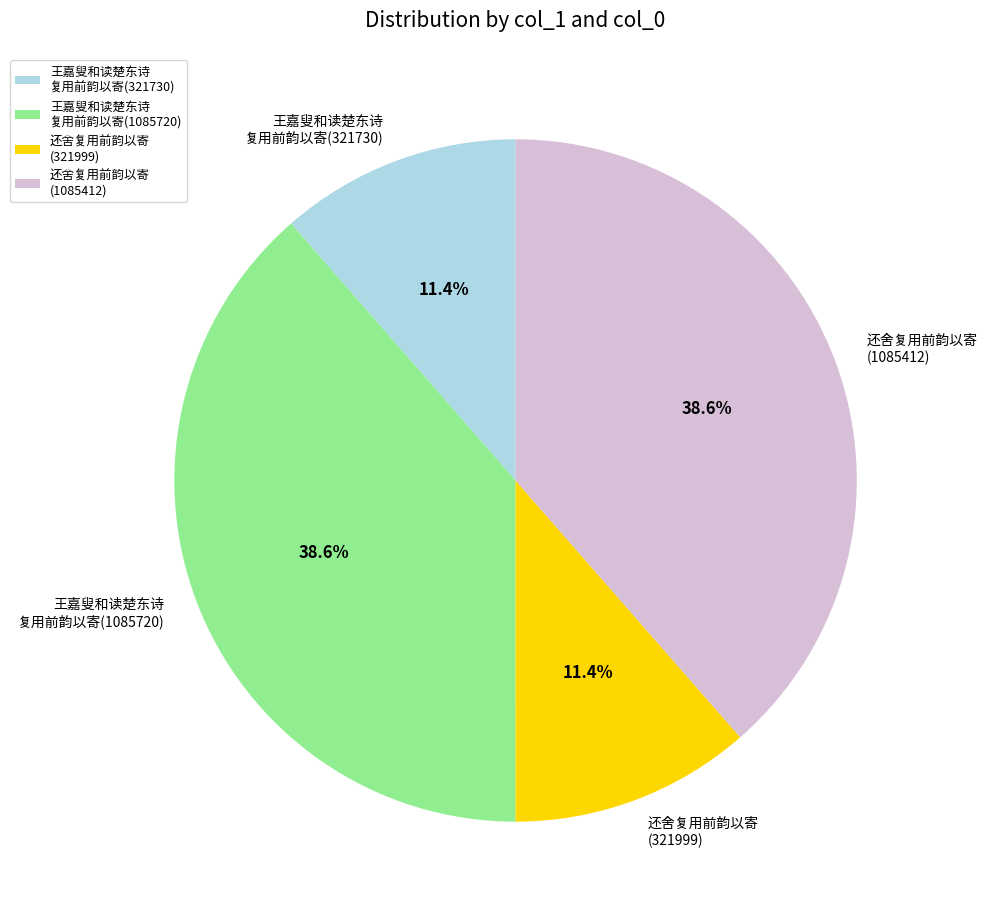

What portion of the pie excludes 王嘉叟和读楚东诗 复用前韵以寄(321730)?

88.6%